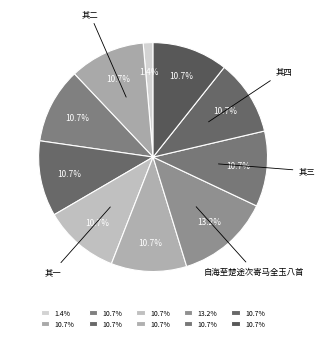

Count the number of slices in the pie.

10